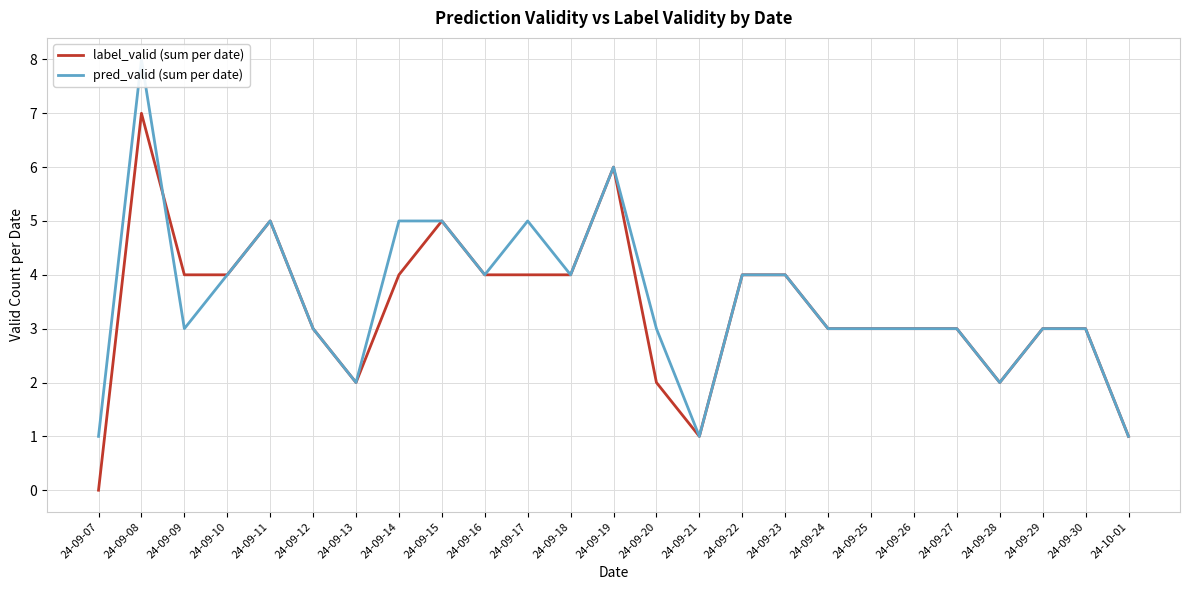

Is this an area chart (filled region under the line)?

No